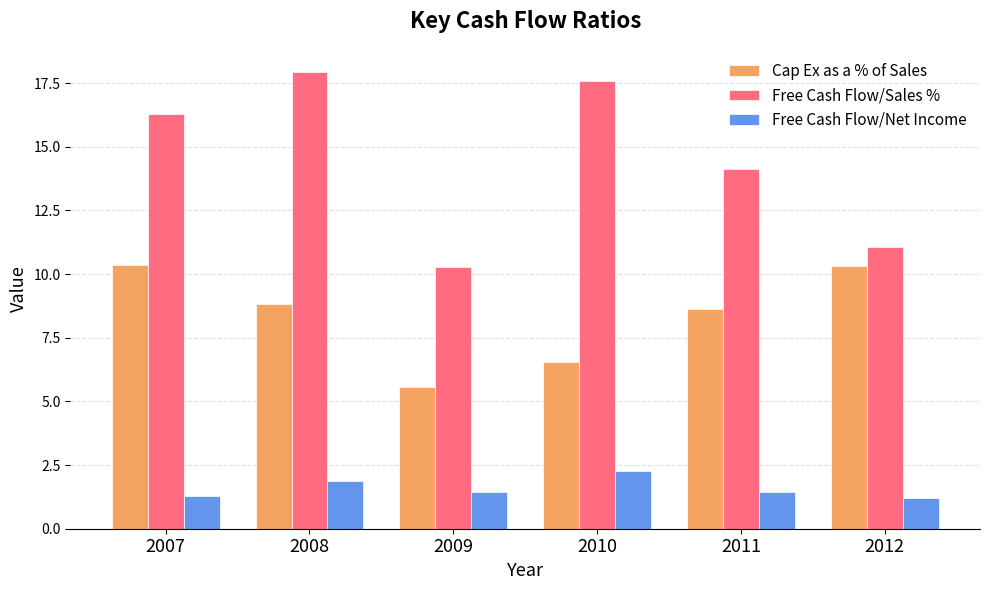

Which series has the largest range (max minus min)?

Free Cash Flow/Sales %